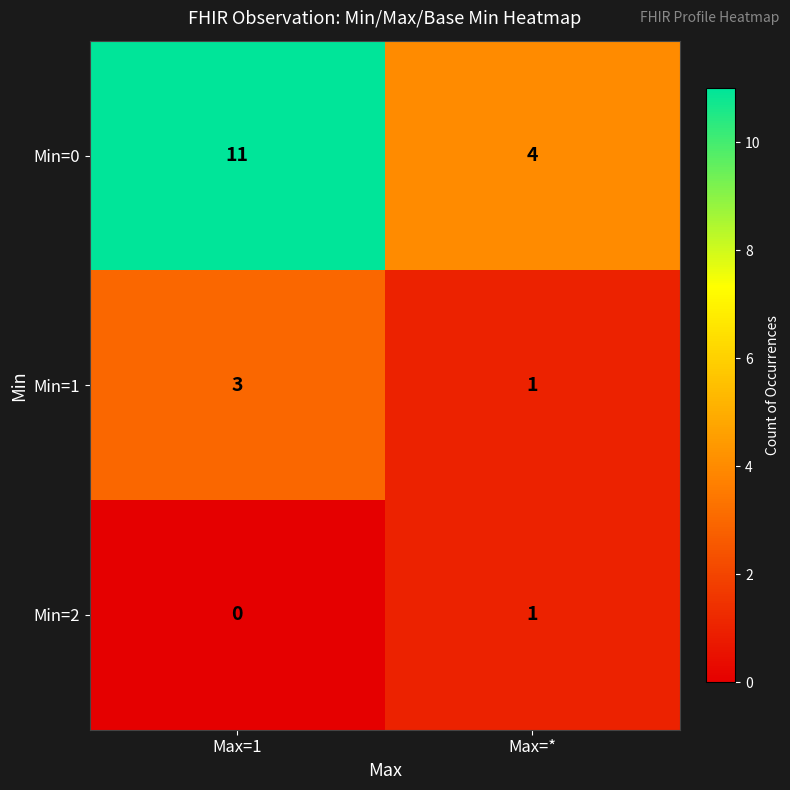

What is the difference between the maximum and minimum values in the Min=0 series?

7